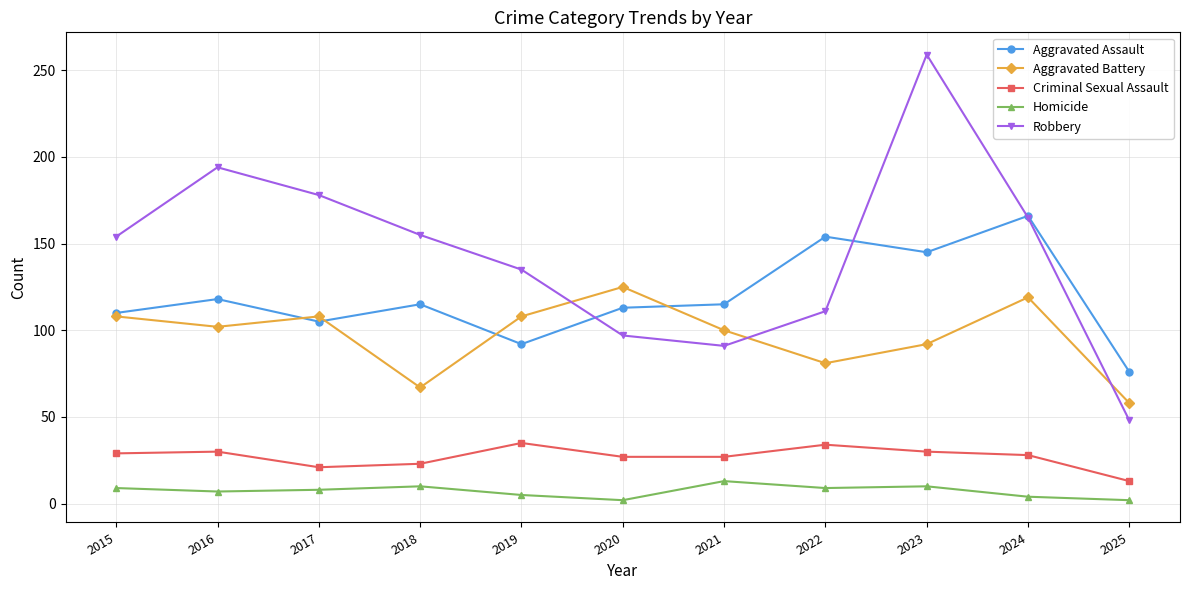

True or false: Homicide and Robbery intersect in this chart.

False